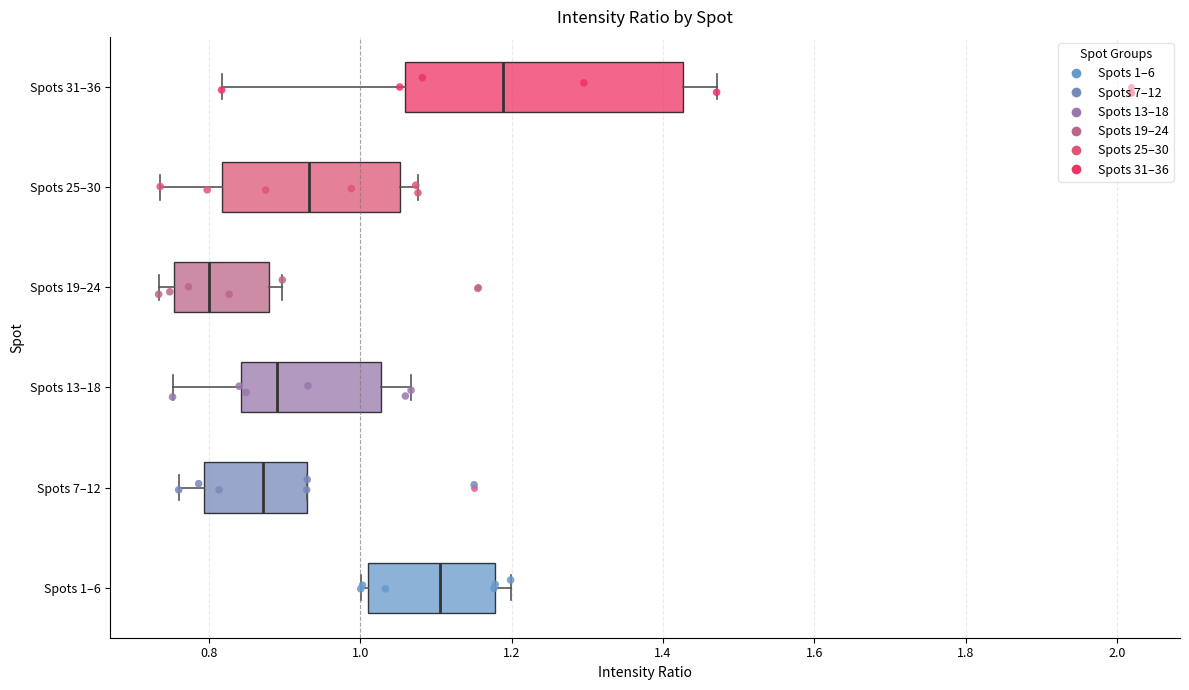

Comparing the boxes themselves (not the whiskers), which one is the widest?

Spots 31–36